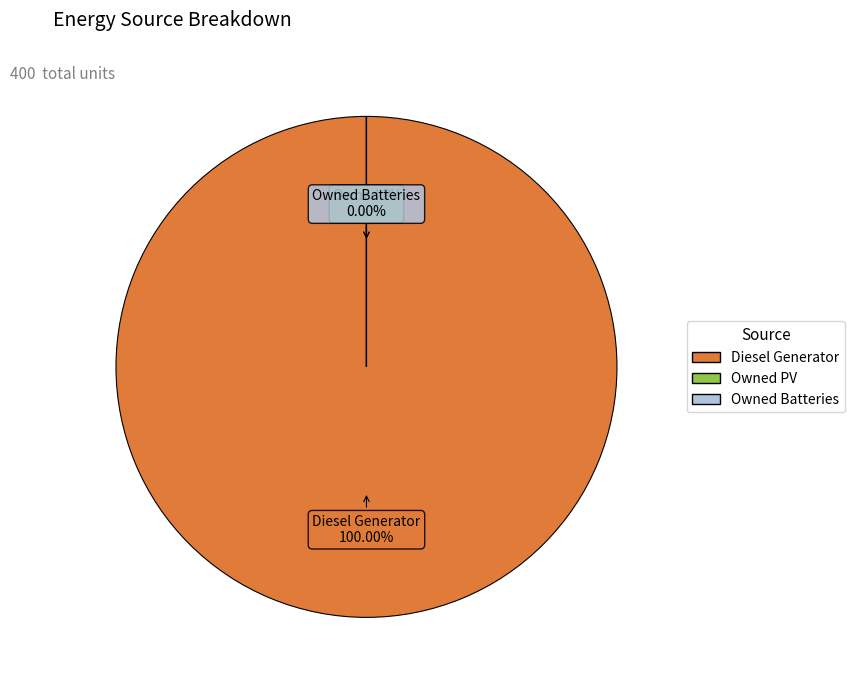

Which has a higher value, Owned PV or Diesel Generator?

Diesel Generator